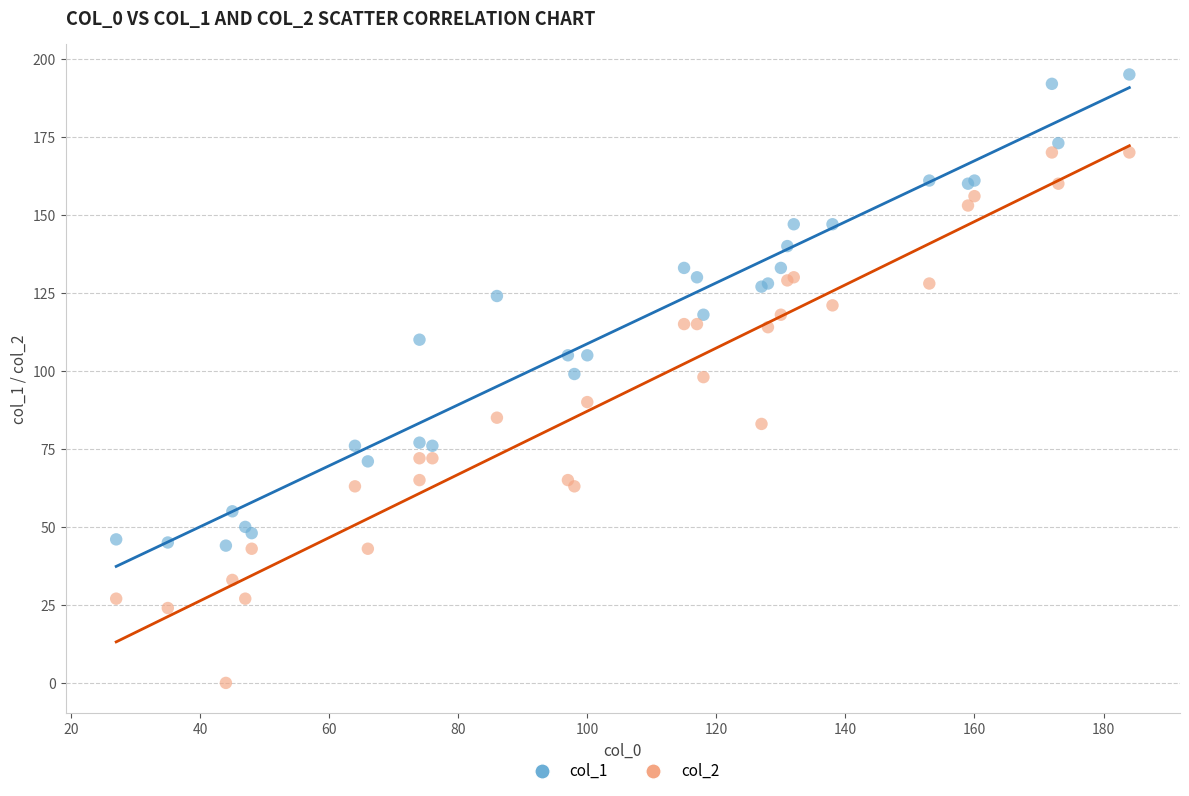

What is the X range (max minus min) for the scatter plot?

157